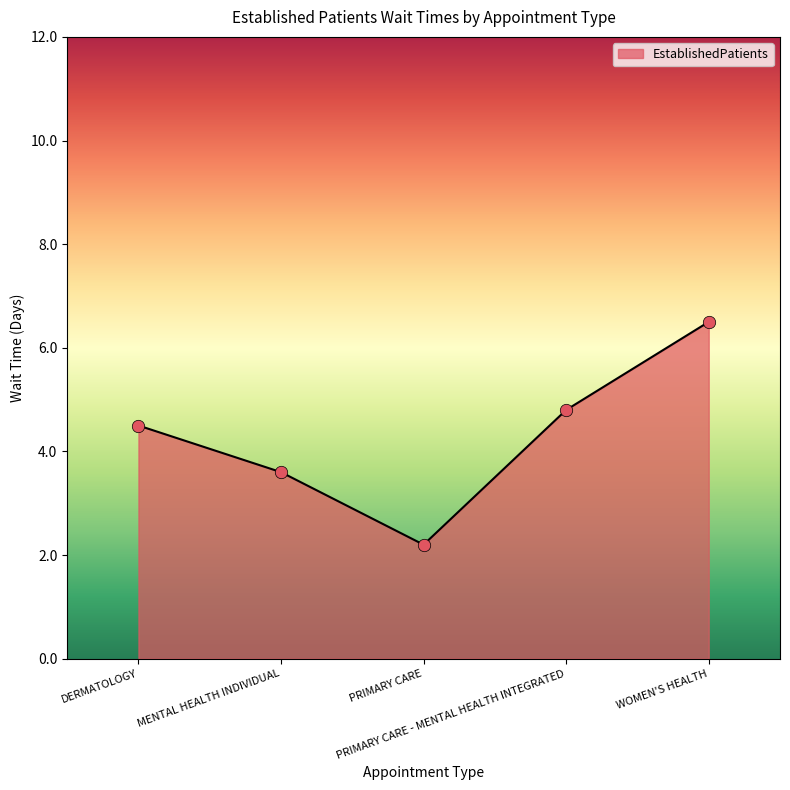

What is the change in value from DERMATOLOGY to PRIMARY CARE?

-2.3